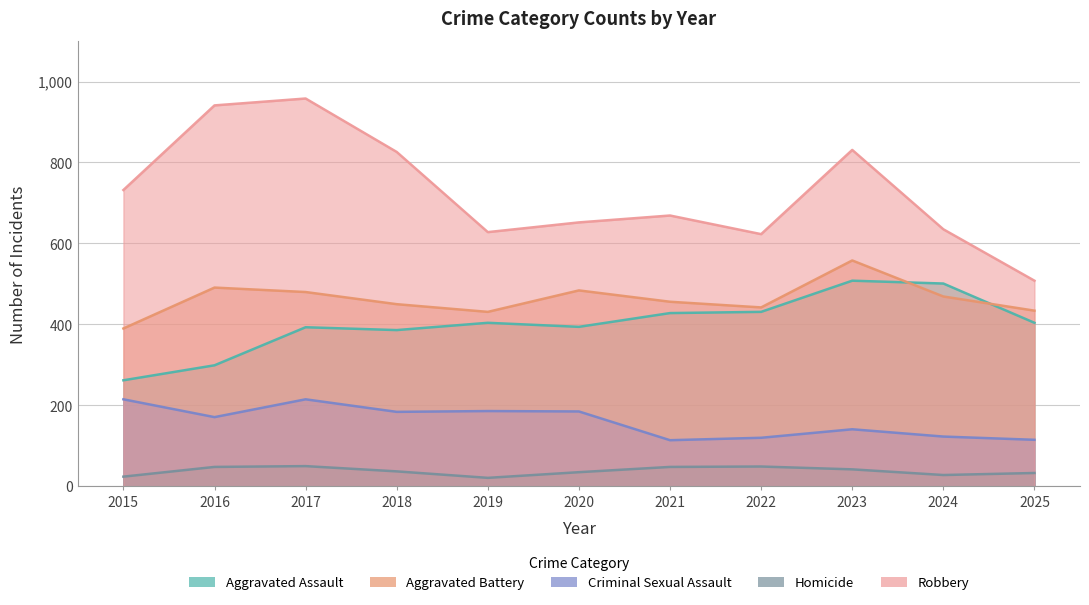

Which has a higher value, 2023 or 2024?

2023